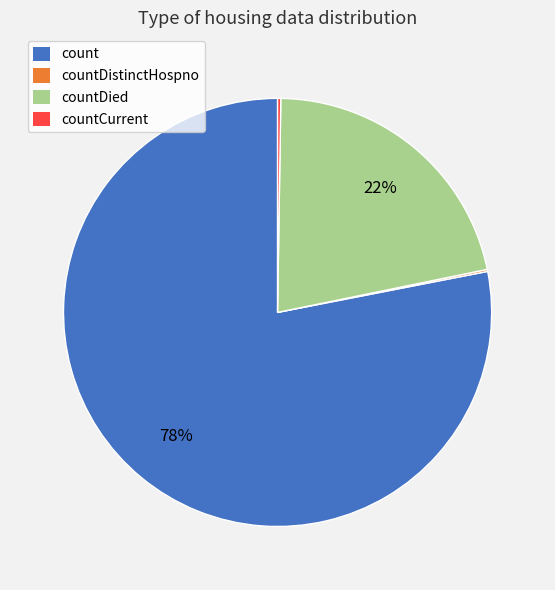

Is there a majority slice in this chart?

Yes